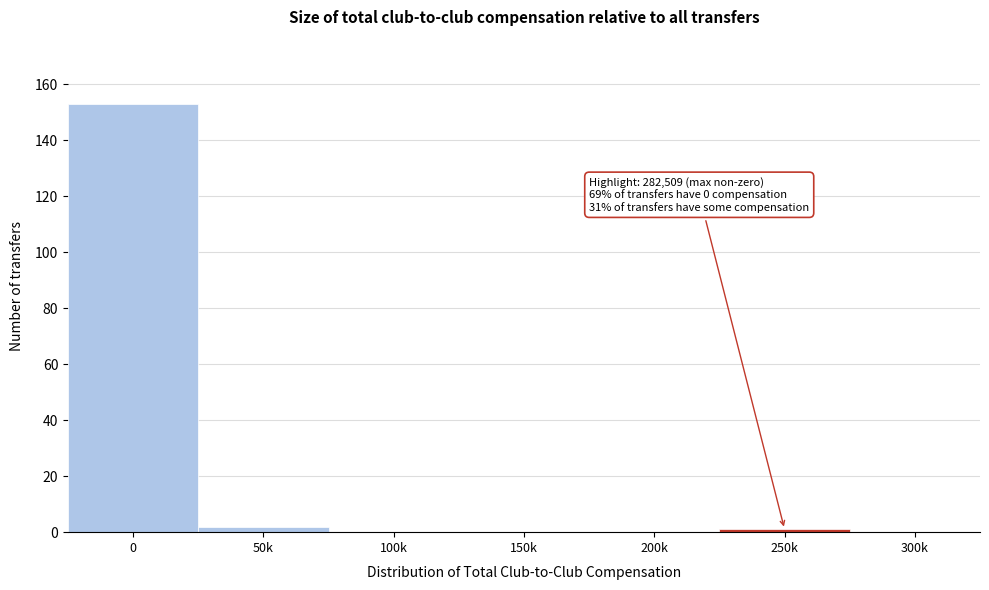

Reading right to left, list all the values displayed in this chart.

300k=0	250k=1	200k=0	150k=0	100k=0	50k=2	0=153